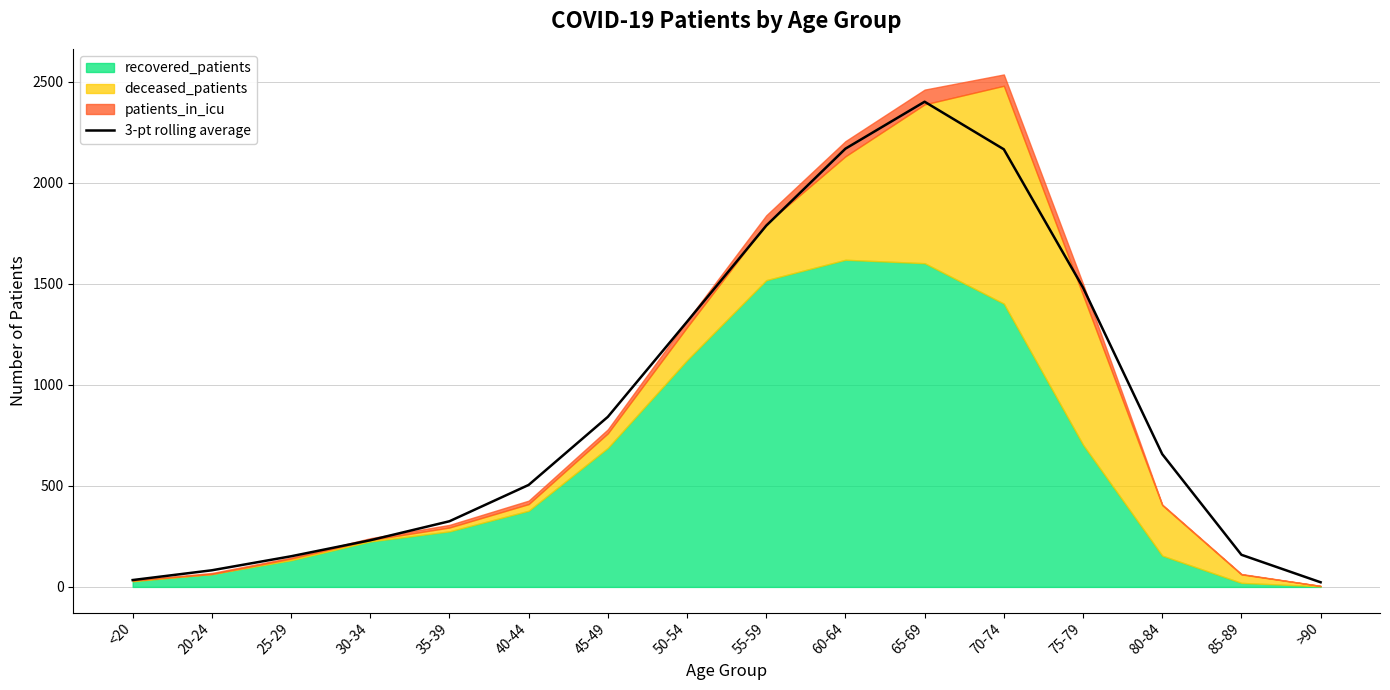

The chart shows a value of 553.6 at 70-74. True or false?

False